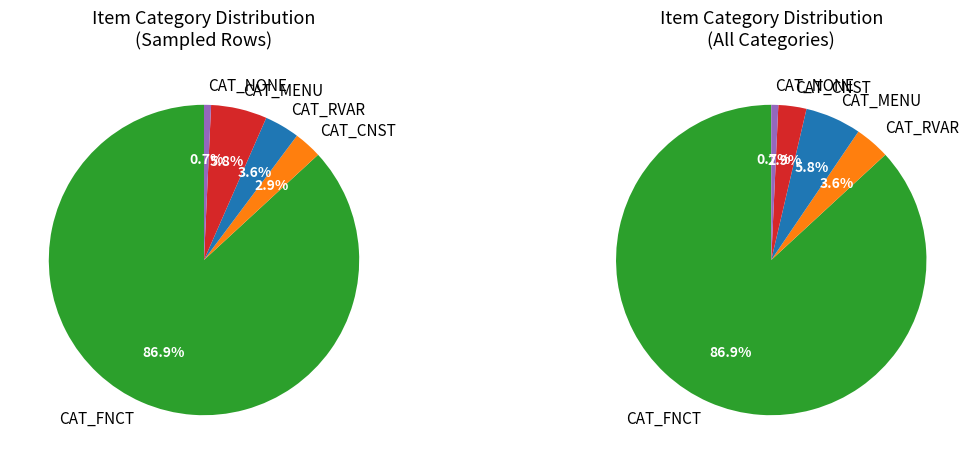

To the nearest percent, what is the difference between the CAT_MENU and CAT_RVAR slice percentages?

2%